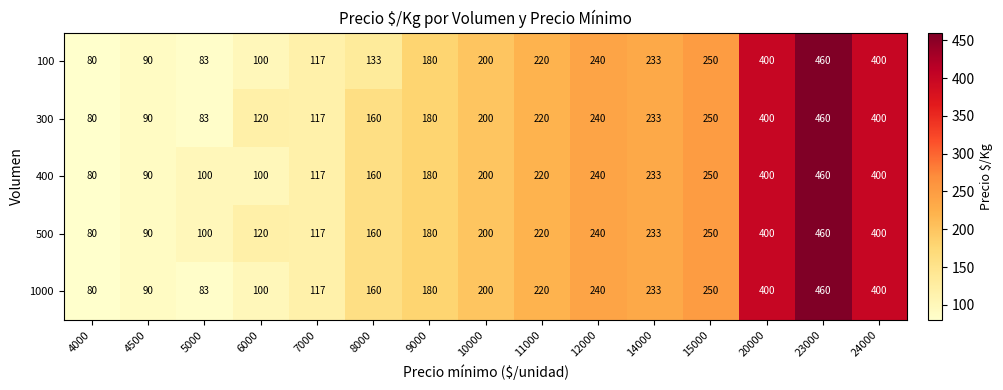

What is the difference between the highest and lowest values at 6000?

20